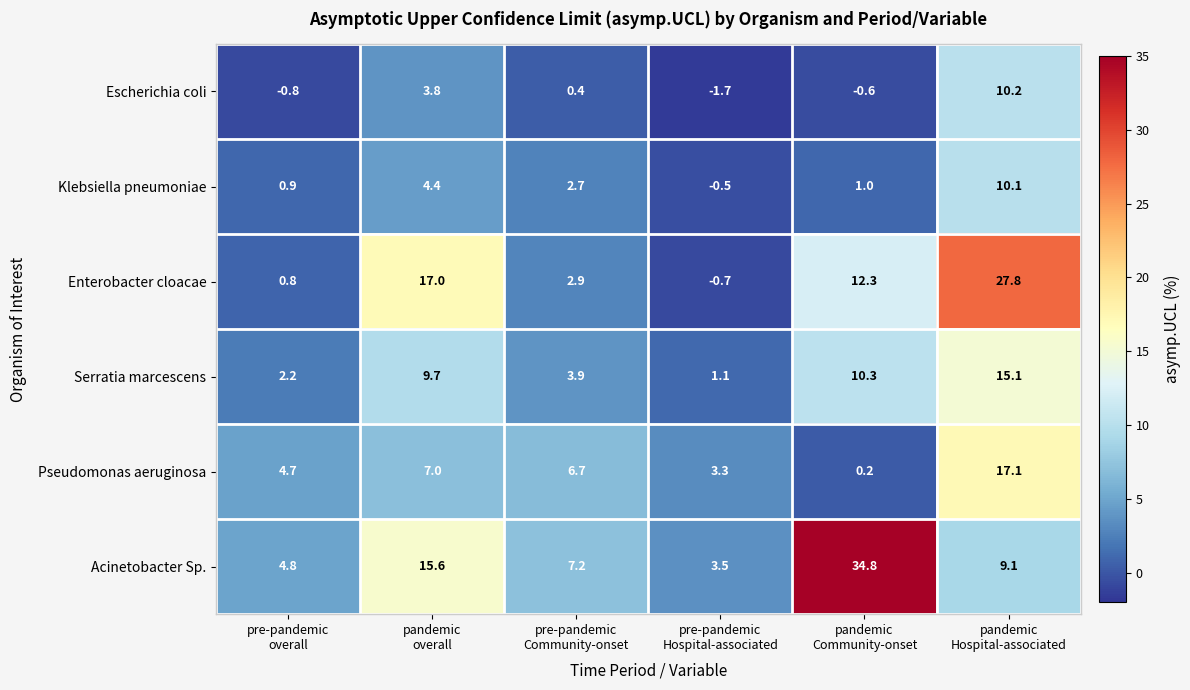

What is the average value of the Pseudomonas aeruginosa series?

6.5